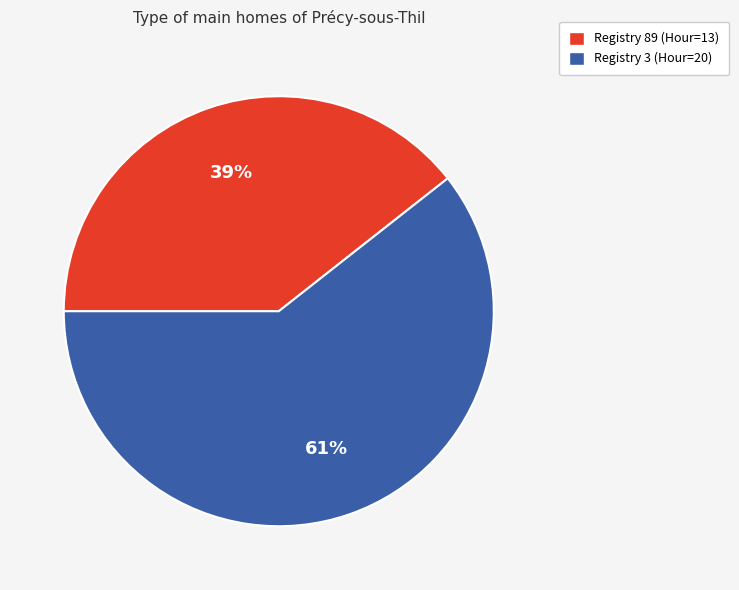

Do Registry 3 (Hour=20) and Registry 89 (Hour=13) together represent more than half of the pie?

Yes